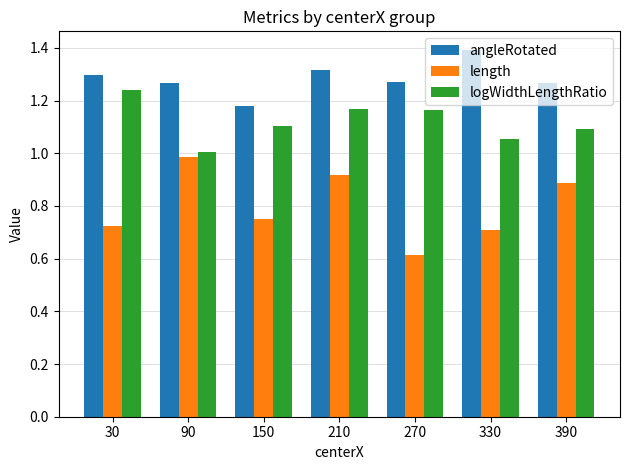

The length series shows 0.2 at 30. True or false?

False